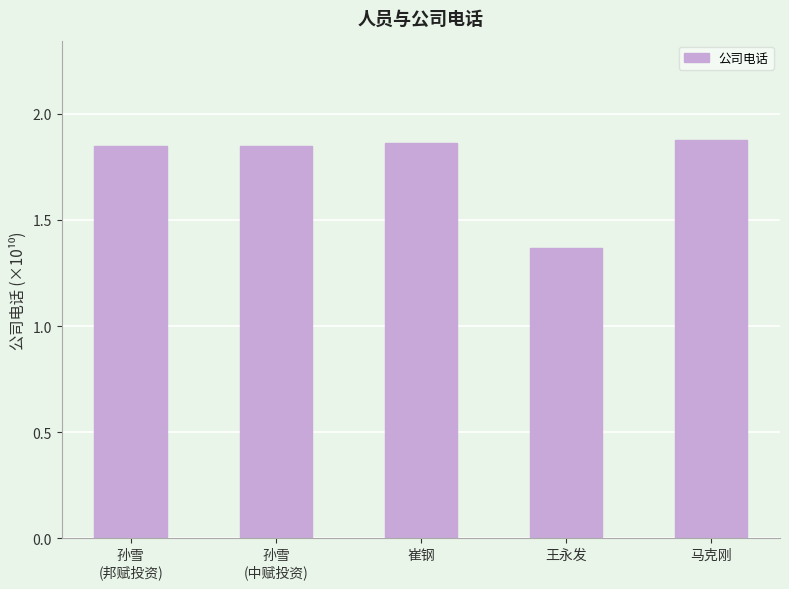

What position from the right is 崔钢?

3